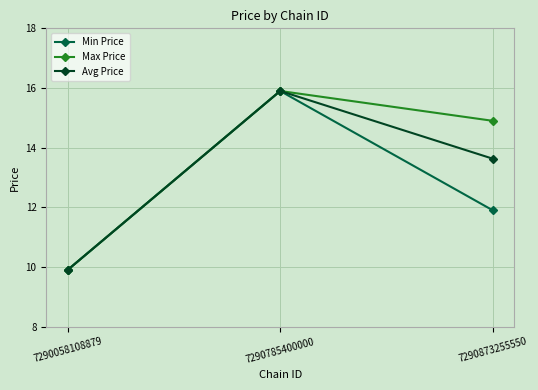

Which label corresponds to the smallest value in the chart?

7290058108879